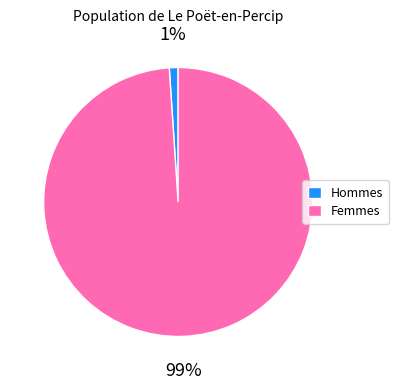

Which has a higher value, Hommes or Femmes?

Femmes